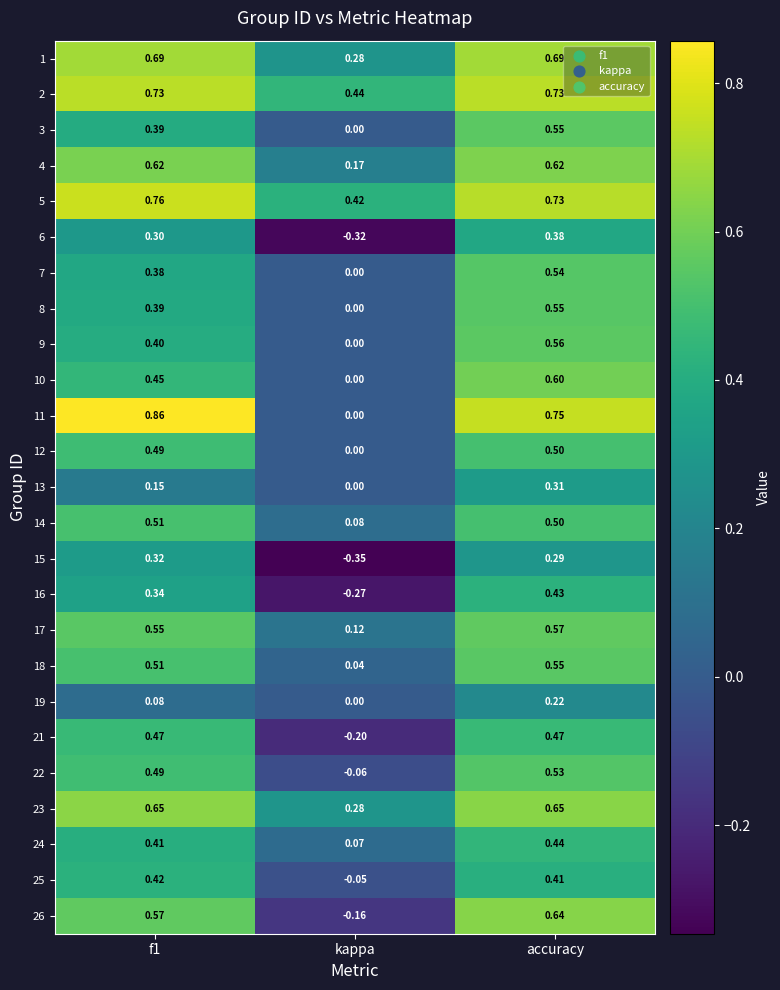

Is the value of 14 at f1 greater than the value of 7 at kappa?

Yes